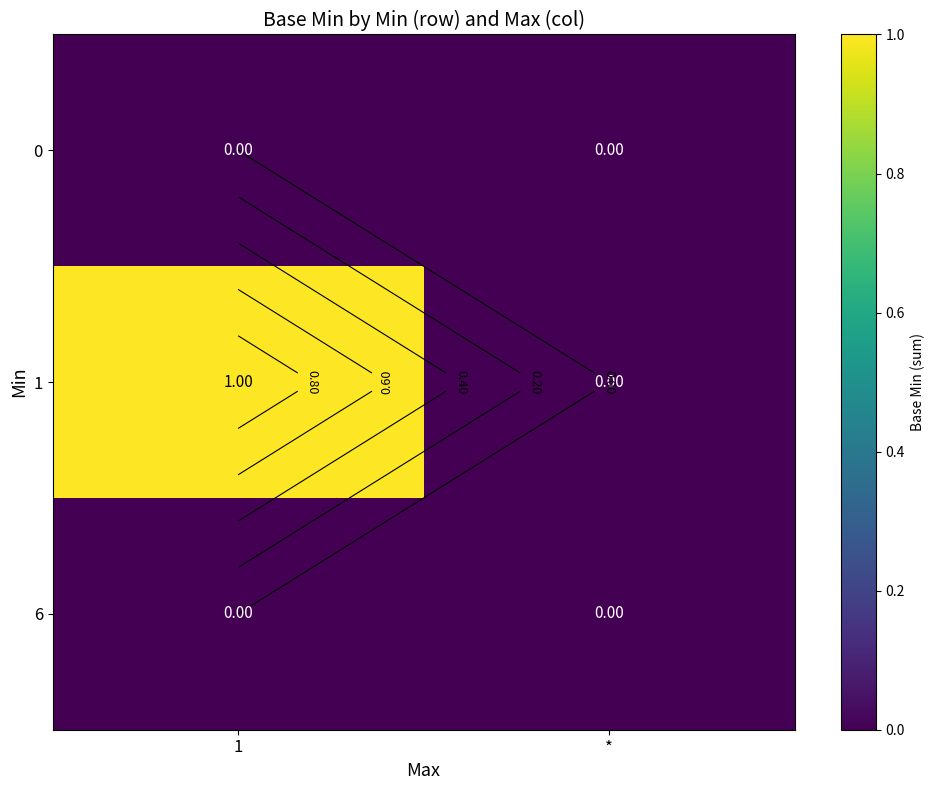

Which category has the lowest value in the 6 series?

1